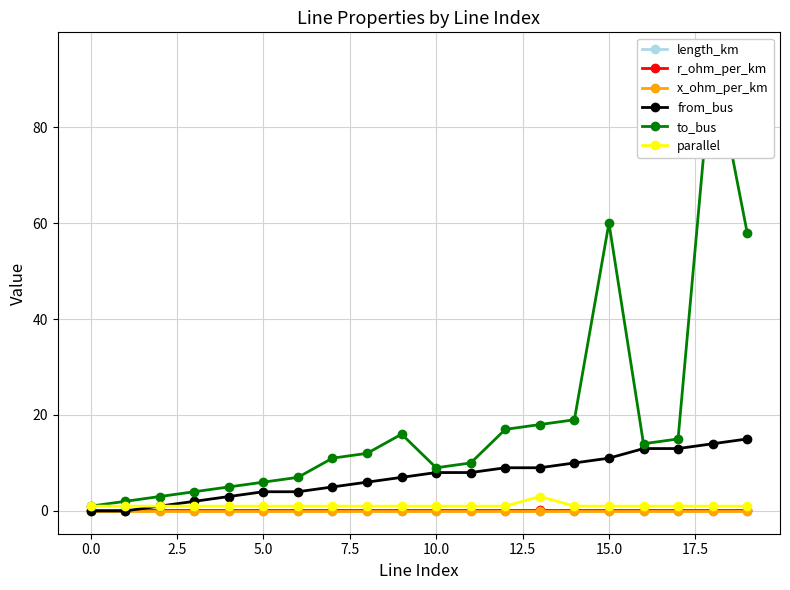

True or false: length_km has more than 0 interior local peaks.

True